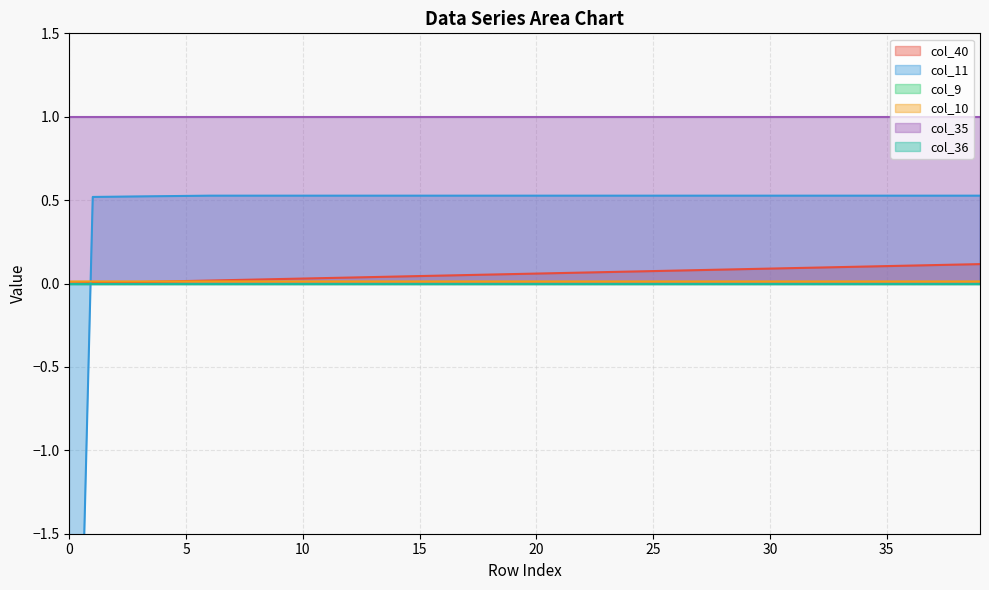

What is the value of the col_40 point at the 38th from the left?

0.1